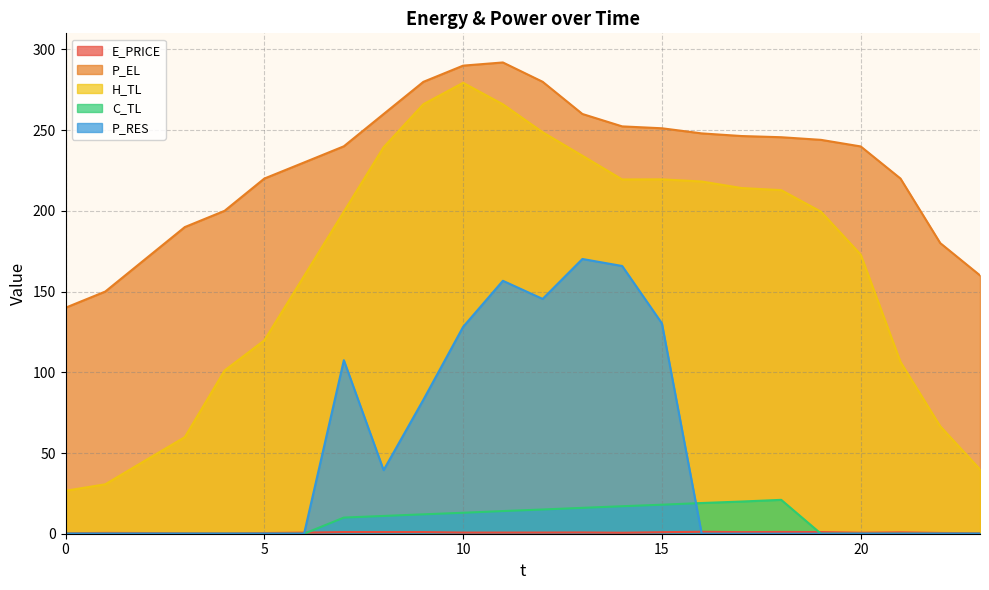

How many lines are shown in the chart?

5